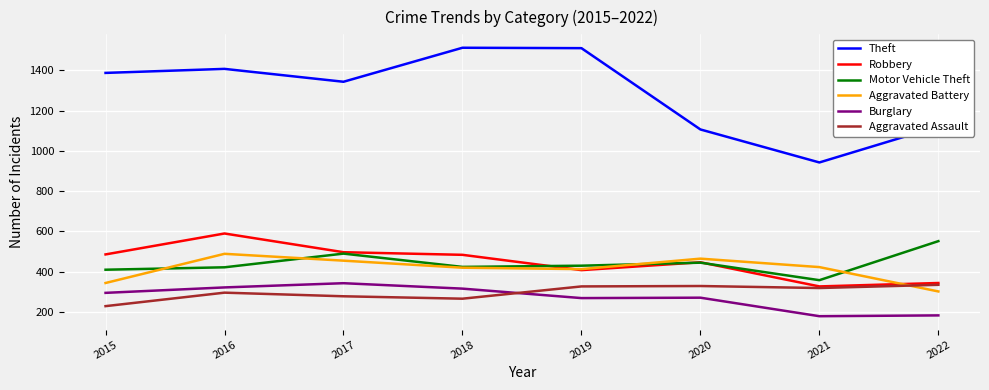

What is the approximate value of Burglary at 2017?

343